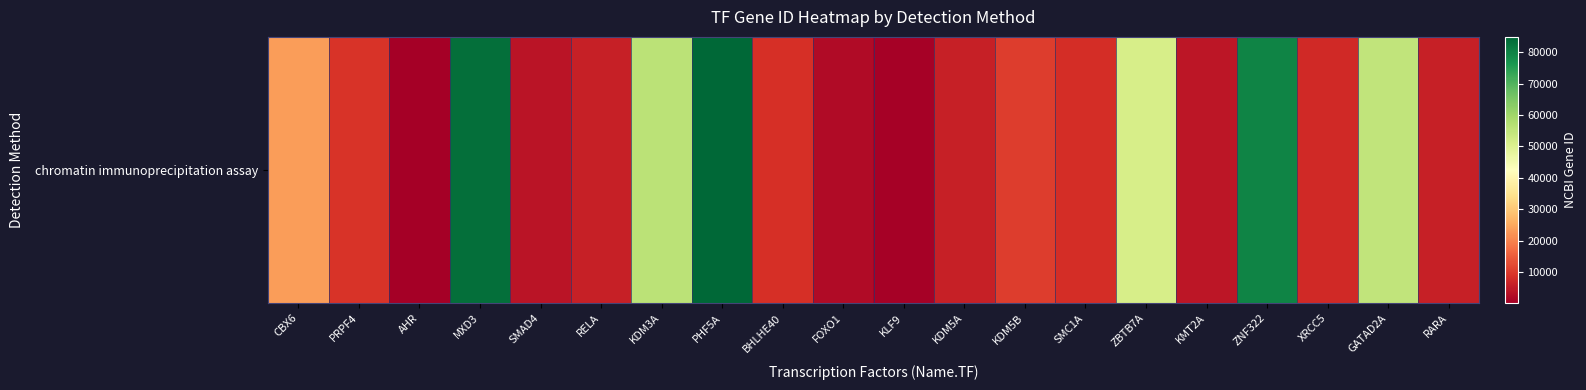

Is it true that the value at RARA is 3935?

False